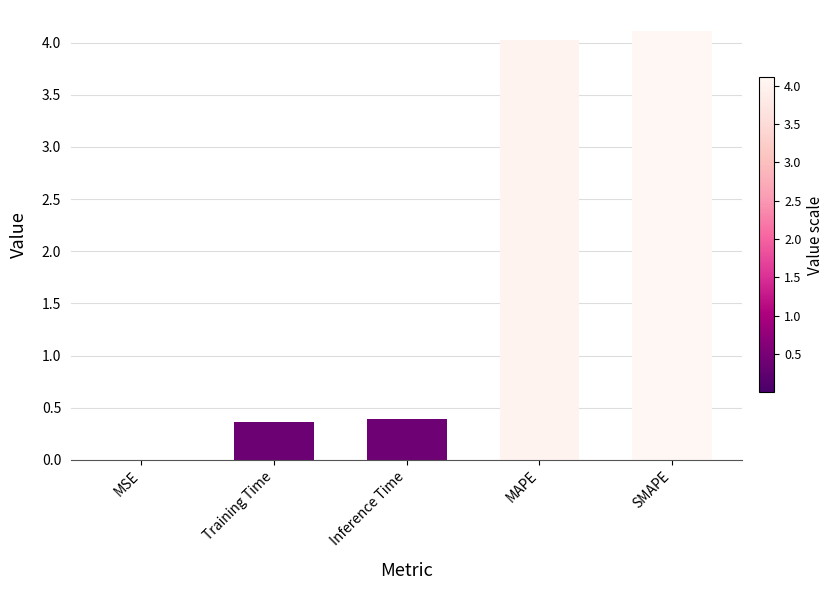

What is the approximate value at Training Time?

0.4